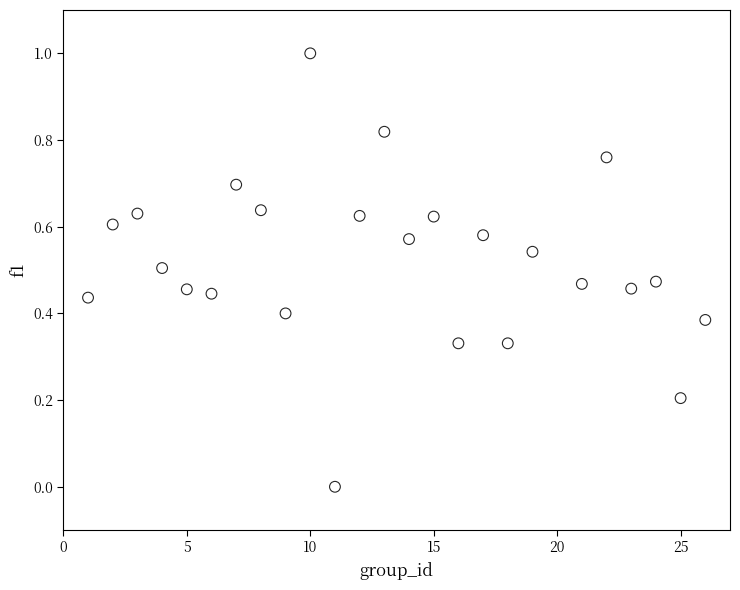

What is the range of X values (max minus min)?

25.0